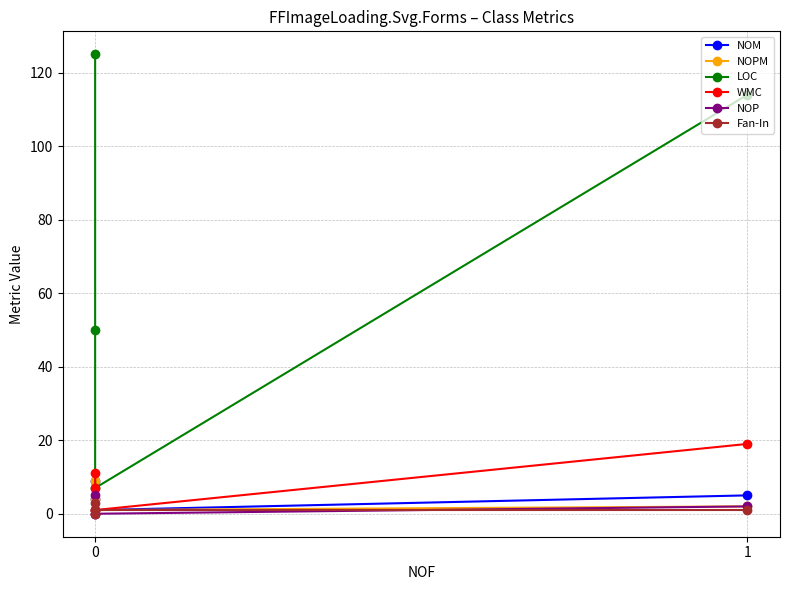

At 0, list the series in order from smallest to largest.

Fan-In, NOP, NOM, NOPM, WMC, LOC